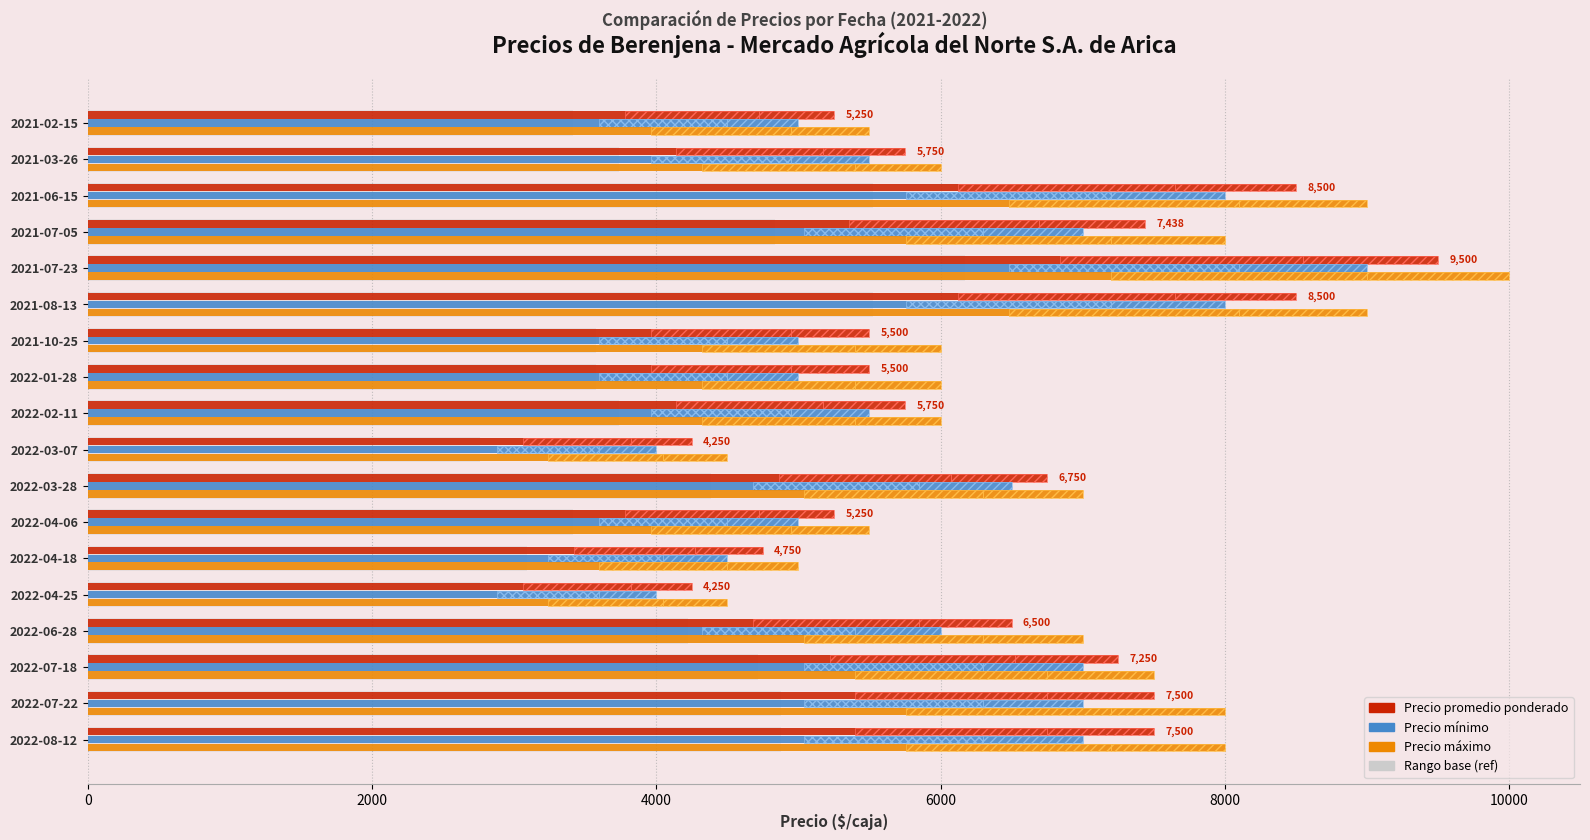

What is the approximate value of Precio promedio ponderado at 2021-02-15?

5250